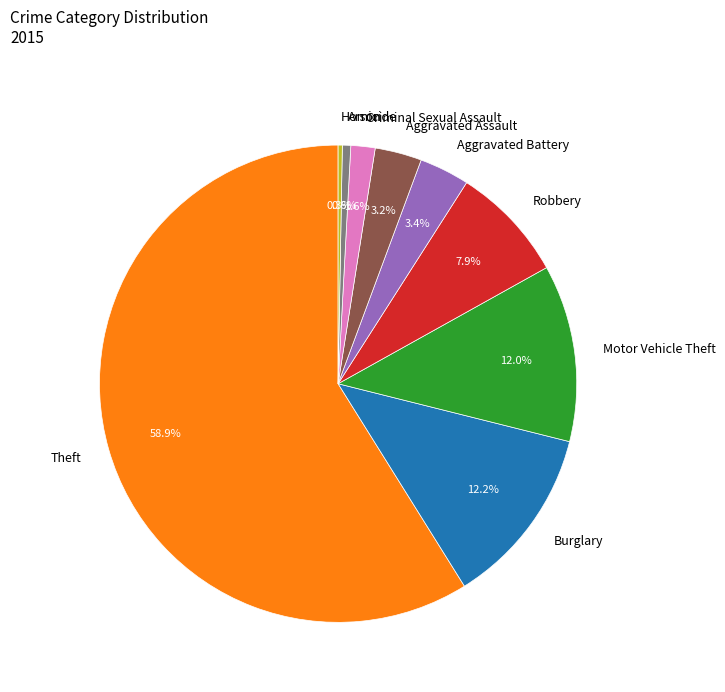

What percentage is the Aggravated Assault slice, to the nearest percent?

3%